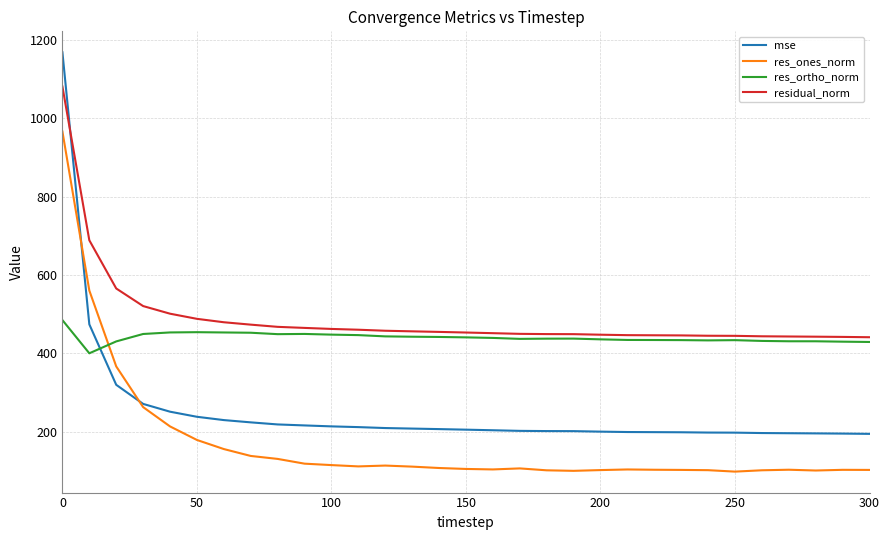

What is the sum of all residual_norm values?

15161.1